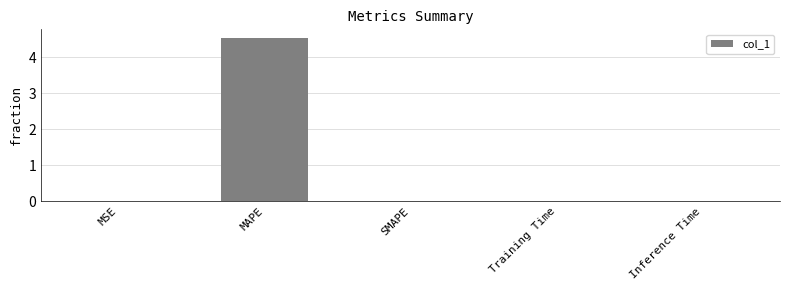

True or false: the data shows 4.5 at MAPE.

True